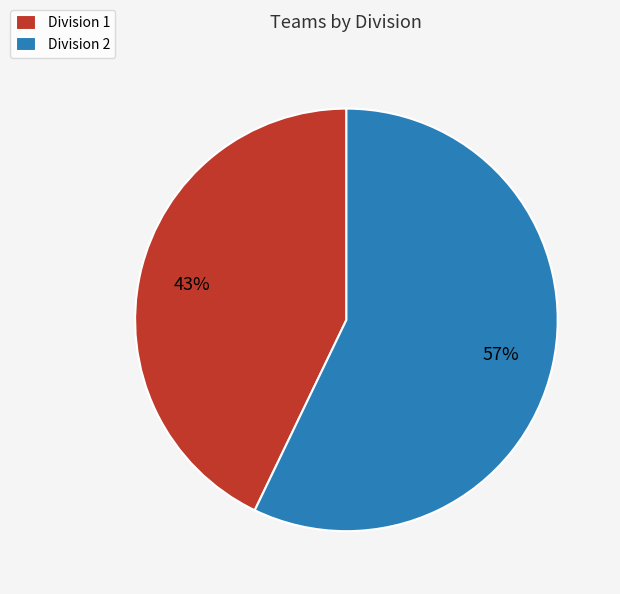

To the nearest percent, what percentage of the pie is Division 2?

57%